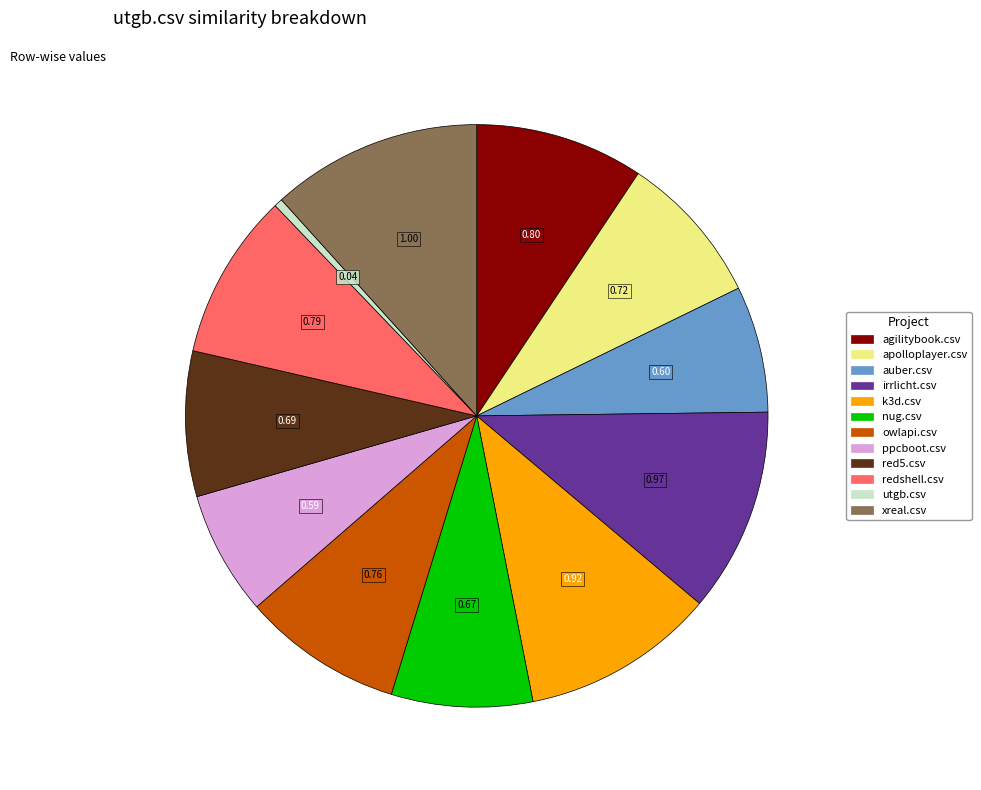

Do red5.csv and ppcboot.csv together represent more than half of the pie?

No